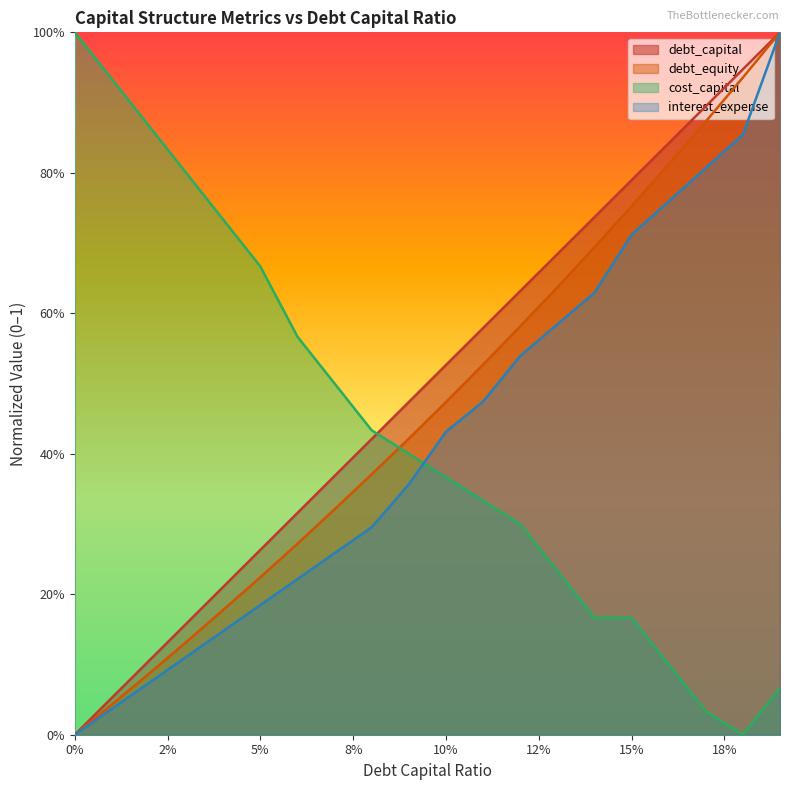

What is the approximate value of debt_capital at 0.14?

0.7